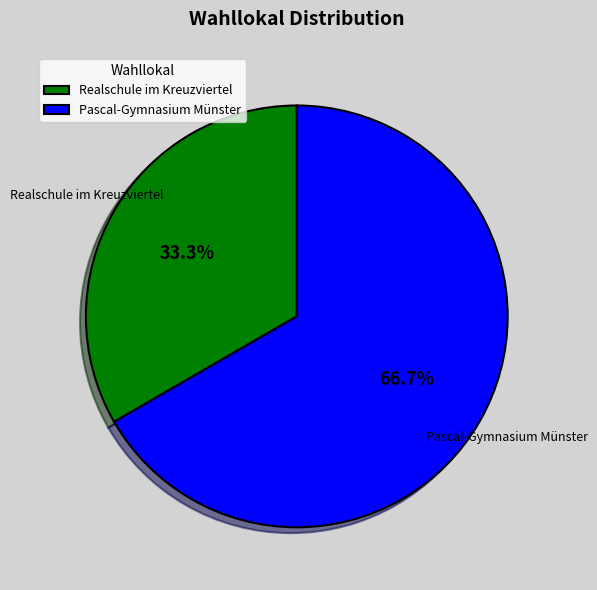

How many segments does this pie chart have?

2